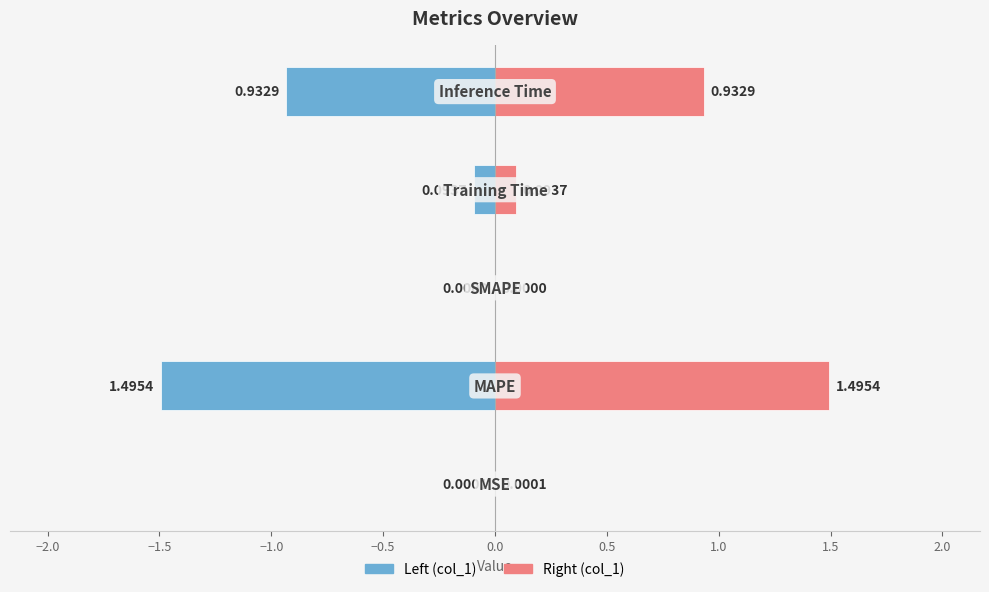

At which label is the value closest to 0?

SMAPE